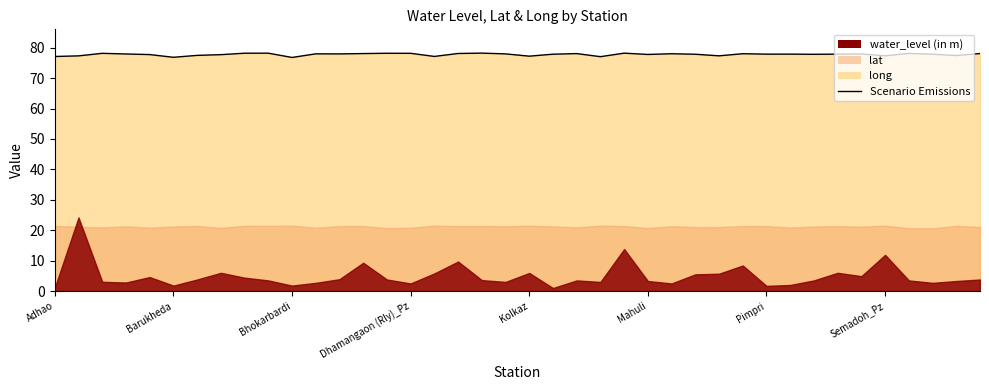

Between Dhamangaon (Rly)_Pz and 24, which is larger?

24